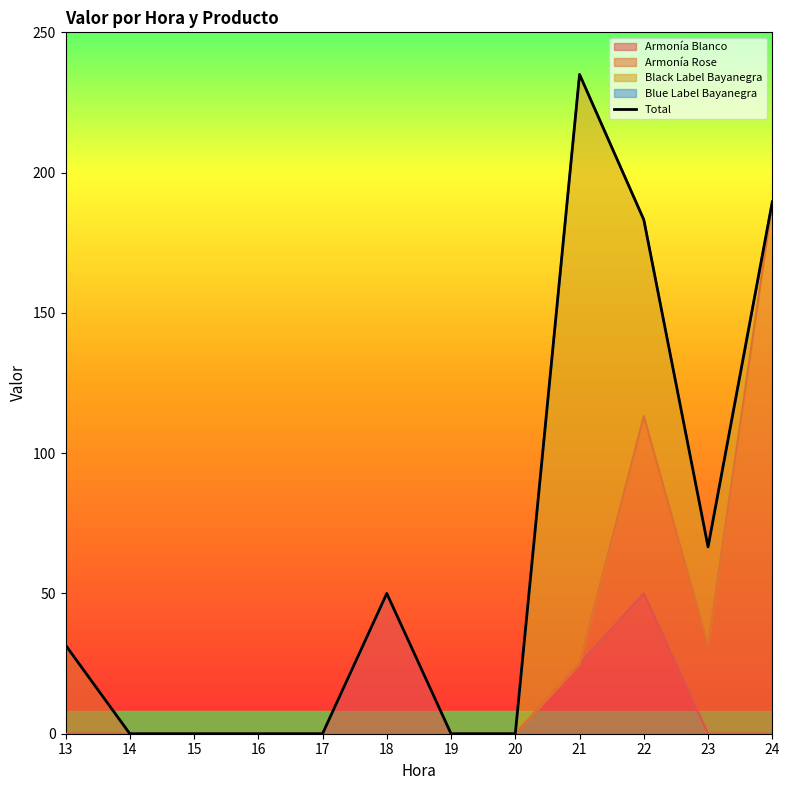

Which label corresponds to the largest value in the chart?

21